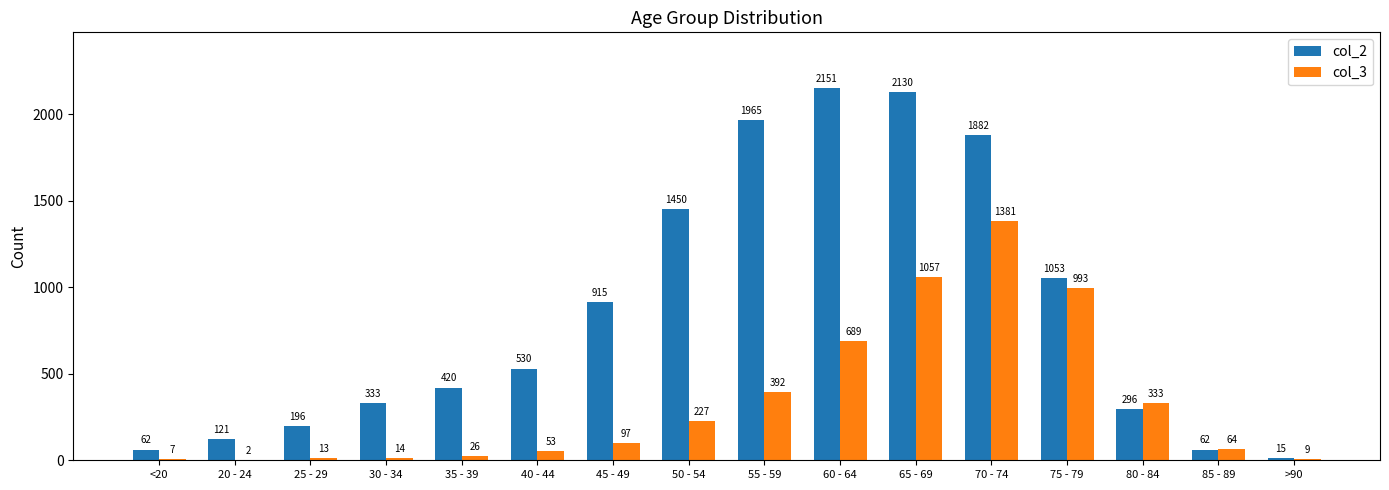

What is the sum of all col_2 values?

13581